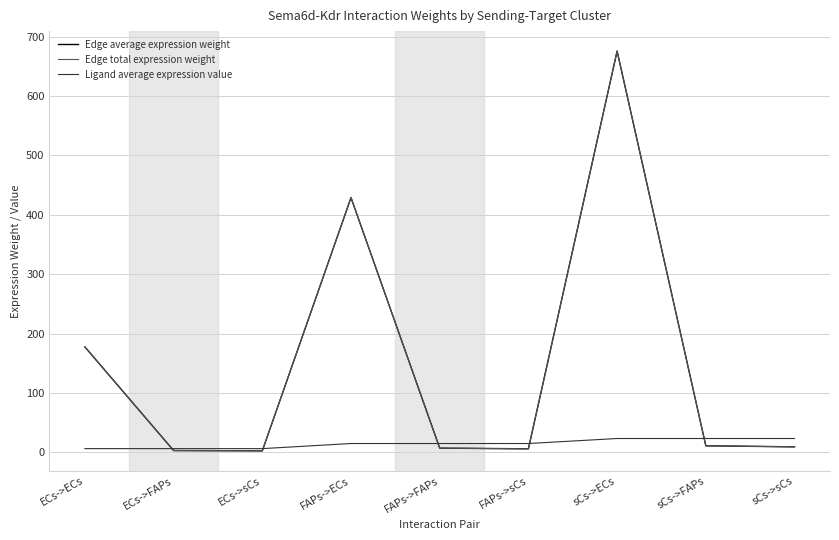

What is the label of the 1st point from the left?

ECs->ECs